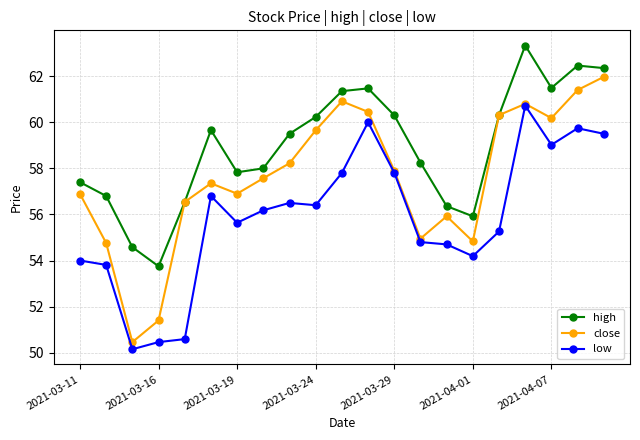

What is the value of the low point at the 18th from the left?

60.7